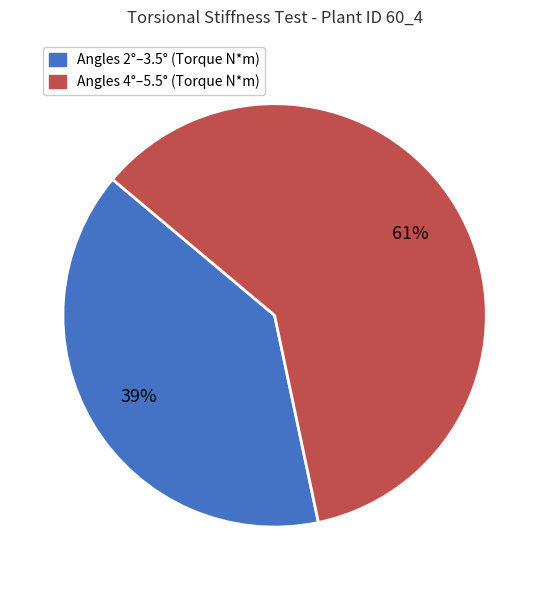

To the nearest percent, what is the average slice percentage?

50%